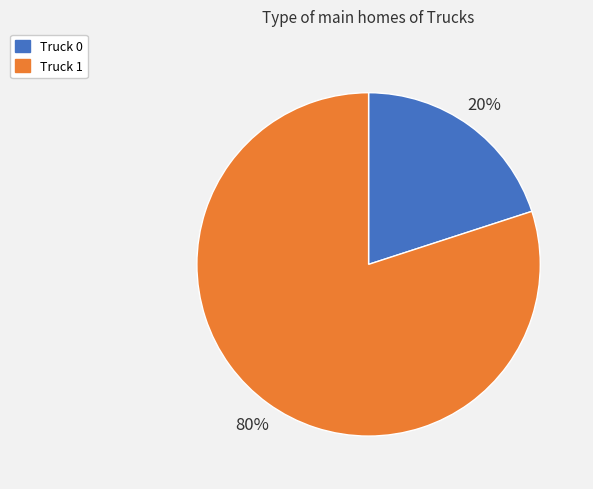

To the nearest percent, what portion does Truck 1 represent?

80%